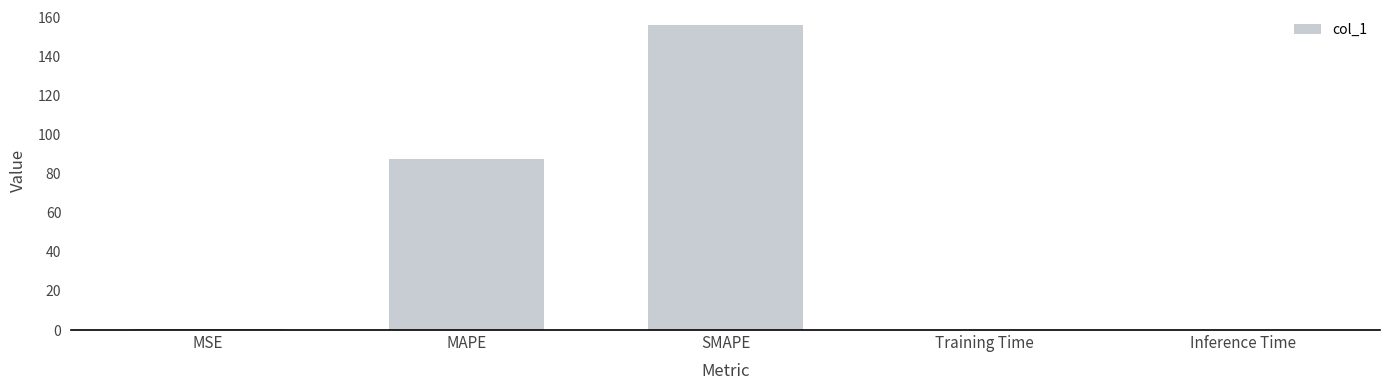

What is the change in value from MSE to MAPE?

+87.3